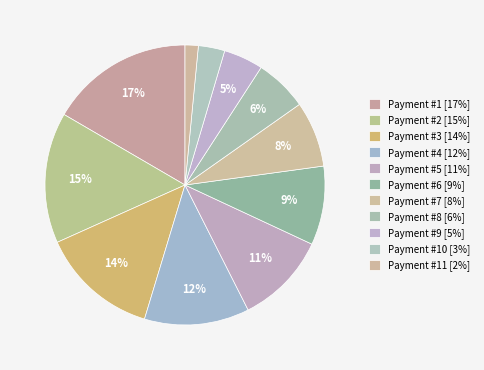

What is the smallest slice in the pie chart?

Payment #11 [2%]